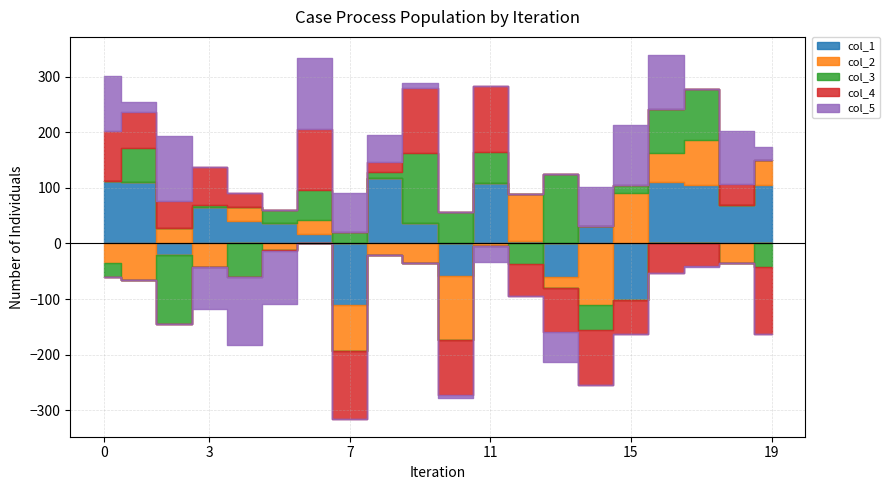

Which series has the largest range (max minus min)?

col_3